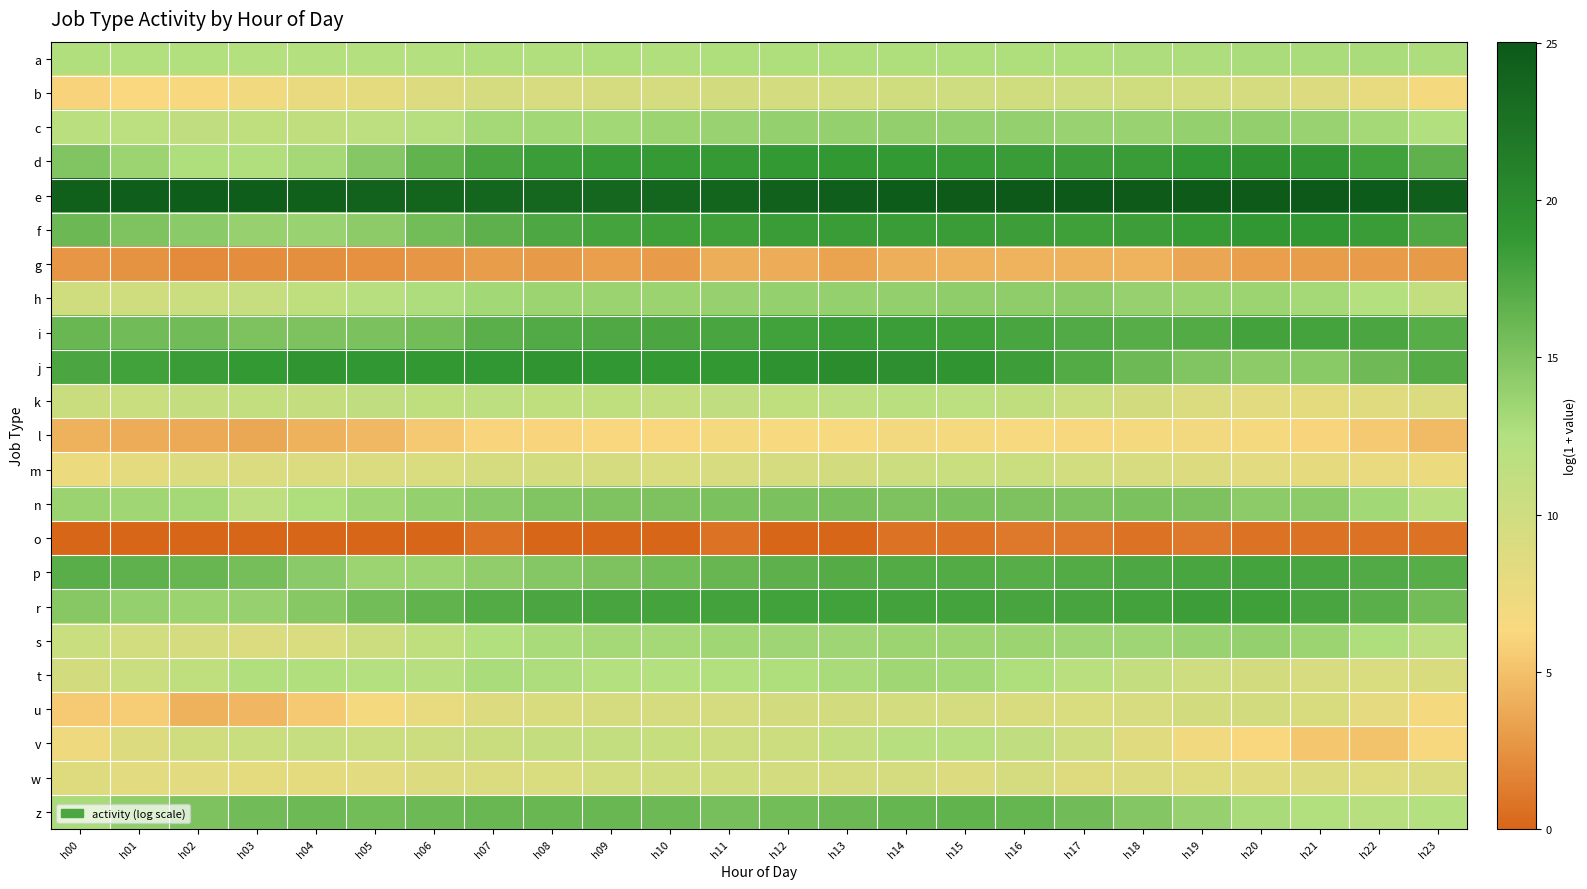

Reading left to right, extract all data points from this chart.

a: h00=12.6	h01=12.4	h02=12.5	h03=12.4	h04=12.3	h05=12.3	h06=12.2	h07=12.5	h08=12.6	h09=12.7	h10=12.6	h11=12.7	h12=12.7	h13=12.7	h14=12.7	h15=12.7	h16=12.7	h17=12.7	h18=12.7	h19=12.8	h20=12.8	h21=12.9	h22=12.9	h23=12.8
b: h00=6.0	h01=6.3	h02=6.4	h03=7.1	h04=7.7	h05=8.2	h06=8.7	h07=9.4	h08=9.3	h09=9.5	h10=9.5	h11=9.8	h12=9.7	h13=9.8	h14=10.1	h15=10.1	h16=10.0	h17=10.1	h18=10.1	h19=9.8	h20=9.5	h21=8.9	h22=7.9	h23=6.8
c: h00=11.9	h01=11.7	h02=11.3	h03=11.4	h04=11.2	h05=11.6	h06=12.1	h07=13.2	h08=13.3	h09=13.3	h10=13.5	h11=13.8	h12=13.9	h13=14.0	h14=14.0	h15=13.9	h16=13.9	h17=13.8	h18=13.7	h19=14.0	h20=14.0	h21=13.7	h22=13.2	h23=12.5
d: h00=14.9	h01=13.6	h02=12.6	h03=12.5	h04=13.1	h05=14.7	h06=16.4	h07=17.7	h08=18.3	h09=18.6	h10=18.6	h11=18.7	h12=18.8	h13=18.8	h14=18.7	h15=18.6	h16=18.4	h17=18.2	h18=18.4	h19=18.9	h20=19.3	h21=19.0	h22=18.0	h23=16.6
e: h00=24.4	h01=24.5	h02=24.6	h03=24.6	h04=24.4	h05=24.1	h06=23.9	h07=23.8	h08=23.7	h09=23.6	h10=23.7	h11=23.9	h12=24.2	h13=24.5	h14=24.7	h15=24.9	h16=25.0	h17=25.0	h18=24.9	h19=24.9	h20=24.9	h21=25.0	h22=24.8	h23=24.5
f: h00=16.0	h01=15.0	h02=14.4	h03=13.8	h04=13.7	h05=14.3	h06=15.6	h07=16.7	h08=17.5	h09=17.9	h10=18.1	h11=18.2	h12=18.4	h13=18.5	h14=18.5	h15=18.4	h16=18.2	h17=18.2	h18=18.2	h19=18.5	h20=18.9	h21=19.0	h22=18.4	h23=17.4
g: h00=2.7	h01=2.5	h02=2.1	h03=2.2	h04=2.3	h05=2.4	h06=2.7	h07=3.0	h08=2.9	h09=3.2	h10=3.0	h11=3.9	h12=3.9	h13=3.4	h14=4.1	h15=4.2	h16=4.2	h17=4.2	h18=4.3	h19=3.6	h20=3.2	h21=3.1	h22=3.0	h23=2.9
h: h00=10.1	h01=10.0	h02=10.4	h03=10.8	h04=11.4	h05=12.1	h06=12.8	h07=13.2	h08=13.5	h09=13.6	h10=13.7	h11=13.8	h12=13.9	h13=13.9	h14=14.1	h15=14.3	h16=14.2	h17=14.3	h18=13.8	h19=13.6	h20=13.5	h21=13.1	h22=12.4	h23=11.2
i: h00=16.1	h01=15.7	h02=15.7	h03=15.2	h04=15.1	h05=15.3	h06=15.6	h07=16.8	h08=17.2	h09=17.3	h10=17.6	h11=17.7	h12=18.0	h13=18.4	h14=18.4	h15=18.1	h16=17.7	h17=17.3	h18=17.0	h19=17.2	h20=18.0	h21=17.9	h22=17.6	h23=16.9
j: h00=17.5	h01=18.0	h02=18.4	h03=18.7	h04=19.1	h05=19.0	h06=18.9	h07=18.9	h08=19.2	h09=18.9	h10=18.8	h11=18.9	h12=19.4	h13=20.0	h14=19.7	h15=19.2	h16=18.3	h17=17.2	h18=15.9	h19=14.9	h20=14.3	h21=14.5	h22=15.8	h23=17.1
k: h00=10.6	h01=10.6	h02=10.9	h03=11.1	h04=10.9	h05=11.3	h06=11.4	h07=11.5	h08=11.4	h09=11.4	h10=11.1	h11=11.3	h12=11.4	h13=11.5	h14=11.8	h15=11.7	h16=11.2	h17=10.4	h18=9.7	h19=9.0	h20=8.3	h21=8.1	h22=8.4	h23=9.1
l: h00=4.2	h01=3.9	h02=3.8	h03=3.7	h04=4.2	h05=4.6	h06=5.5	h07=6.1	h08=6.1	h09=6.2	h10=6.2	h11=6.7	h12=6.5	h13=6.5	h14=6.9	h15=6.7	h16=6.5	h17=6.4	h18=6.8	h19=6.9	h20=6.7	h21=6.2	h22=5.4	h23=4.7
m: h00=7.5	h01=8.1	h02=8.9	h03=8.9	h04=9.0	h05=8.9	h06=9.1	h07=9.5	h08=9.6	h09=9.5	h10=9.2	h11=9.3	h12=9.4	h13=9.7	h14=10.3	h15=10.6	h16=10.4	h17=9.8	h18=9.3	h19=8.8	h20=8.2	h21=7.9	h22=7.6	h23=7.5
n: h00=13.7	h01=13.4	h02=13.1	h03=11.5	h04=12.7	h05=13.4	h06=13.9	h07=14.5	h08=14.9	h09=15.0	h10=15.1	h11=15.2	h12=15.2	h13=15.3	h14=15.1	h15=15.2	h16=15.1	h17=15.0	h18=15.2	h19=15.1	h20=14.3	h21=14.3	h22=13.3	h23=11.8
o: h00=0.0	h01=0.0	h02=0.0	h03=0.0	h04=0.0	h05=0.0	h06=0.0	h07=0.7	h08=0.0	h09=0.0	h10=0.0	h11=0.7	h12=0.0	h13=0.0	h14=0.7	h15=0.7	h16=1.1	h17=1.1	h18=0.7	h19=1.1	h20=0.7	h21=0.7	h22=0.7	h23=0.7
p: h00=16.8	h01=16.6	h02=16.2	h03=15.5	h04=14.4	h05=13.6	h06=13.6	h07=14.2	h08=14.7	h09=15.1	h10=15.6	h11=16.1	h12=16.7	h13=17.0	h14=17.2	h15=17.1	h16=16.9	h17=17.2	h18=17.4	h19=17.6	h20=17.9	h21=17.7	h22=17.3	h23=17.0
r: h00=14.7	h01=13.9	h02=13.6	h03=13.9	h04=14.7	h05=15.6	h06=16.5	h07=17.2	h08=17.5	h09=17.7	h10=17.8	h11=17.9	h12=18.0	h13=18.0	h14=18.0	h15=17.9	h16=17.7	h17=17.8	h18=18.0	h19=18.2	h20=18.1	h21=17.6	h22=16.8	h23=15.6
s: h00=10.6	h01=9.8	h02=9.5	h03=9.1	h04=9.2	h05=10.3	h06=11.4	h07=12.4	h08=12.9	h09=13.2	h10=13.2	h11=13.4	h12=13.5	h13=13.5	h14=13.5	h15=13.6	h16=13.5	h17=13.5	h18=13.4	h19=13.8	h20=13.9	h21=13.6	h22=12.7	h23=11.5
t: h00=9.7	h01=10.4	h02=11.4	h03=12.6	h04=12.6	h05=12.3	h06=12.0	h07=12.8	h08=12.8	h09=12.4	h10=12.3	h11=12.5	h12=12.7	h13=13.0	h14=13.3	h15=13.3	h16=12.6	h17=11.8	h18=10.9	h19=10.2	h20=9.7	h21=9.4	h22=9.1	h23=9.2
u: h00=5.5	h01=5.6	h02=4.2	h03=4.4	h04=5.4	h05=6.7	h06=7.9	h07=8.9	h08=9.3	h09=9.4	h10=9.4	h11=9.6	h12=9.7	h13=9.7	h14=9.7	h15=9.5	h16=9.2	h17=9.2	h18=9.3	h19=9.8	h20=9.8	h21=9.2	h22=8.1	h23=6.7
v: h00=7.3	h01=8.7	h02=10.0	h03=10.6	h04=10.8	h05=10.4	h06=10.3	h07=10.6	h08=10.9	h09=11.0	h10=10.7	h11=10.3	h12=10.3	h13=11.1	h14=12.0	h15=12.1	h16=11.3	h17=10.1	h18=8.5	h19=7.1	h20=6.2	h21=5.3	h22=5.2	h23=6.4
w: h00=8.6	h01=8.3	h02=8.3	h03=8.2	h04=8.2	h05=8.3	h06=8.8	h07=9.0	h08=9.1	h09=9.8	h10=10.0	h11=9.9	h12=9.7	h13=9.5	h14=9.4	h15=8.9	h16=9.5	h17=8.7	h18=8.8	h19=8.5	h20=8.4	h21=8.9	h22=8.5	h23=8.9
z: h00=13.0	h01=14.1	h02=15.2	h03=15.7	h04=15.9	h05=15.6	h06=15.9	h07=16.1	h08=16.1	h09=16.1	h10=15.9	h11=15.4	h12=15.6	h13=16.0	h14=16.3	h15=16.5	h16=16.3	h17=15.7	h18=14.8	h19=13.9	h20=13.0	h21=12.5	h22=12.0	h23=12.2